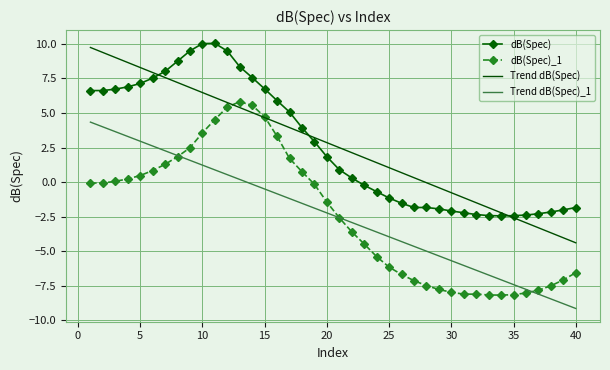

What is the maximum value shown in the chart?

10.0